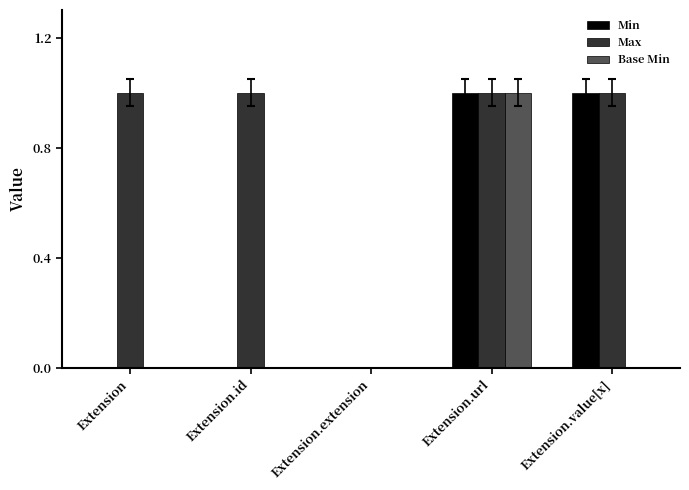

Read the Min value at Extension.url.

1